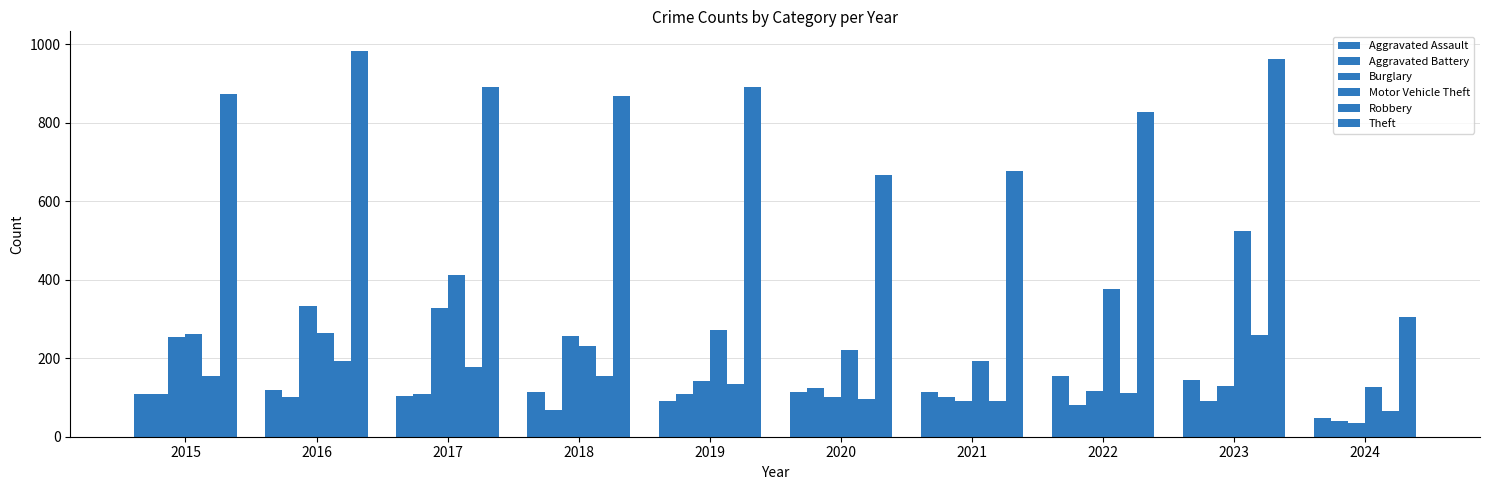

Reading left to right, what are all the values shown in this chart?

Aggravated Assault: 110	118	105	115	92	113	115	154	145	48
Aggravated Battery: 108	102	108	67	108	125	100	81	92	39
Burglary: 254	333	329	257	143	100	90	116	130	35
Motor Vehicle Theft: 261	265	411	231	273	221	193	376	524	127
Robbery: 154	194	178	155	135	97	91	111	260	66
Theft: 874	984	892	868	891	666	678	827	963	305